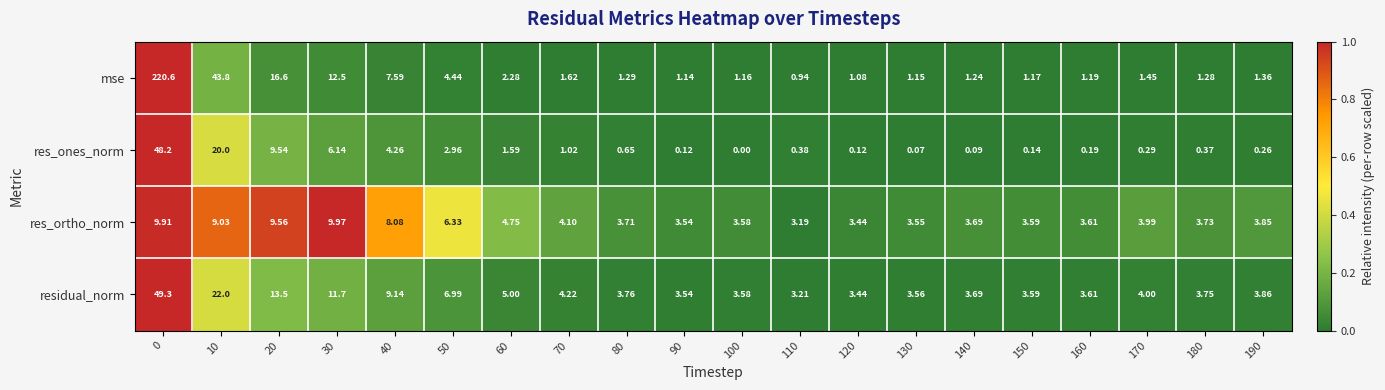

Between 100 and 130, which series saw the biggest shift?

res_ones_norm